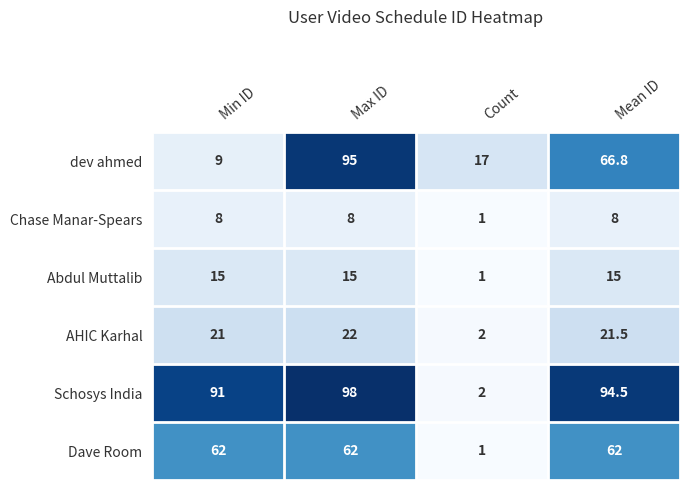

Reading right to left, extract all data points from this chart.

dev ahmed: 66.8	17.0	95.0	9.0
Chase Manar-Spears: 8.0	1.0	8.0	8.0
Abdul Muttalib: 15.0	1.0	15.0	15.0
AHIC Karhal: 21.5	2.0	22.0	21.0
Schosys India: 94.5	2.0	98.0	91.0
Dave Room: 62.0	1.0	62.0	62.0